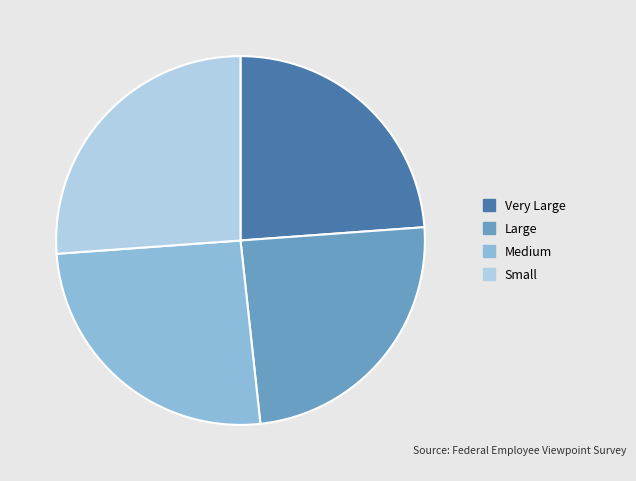

Which has a higher value, Very Large or Small?

Small